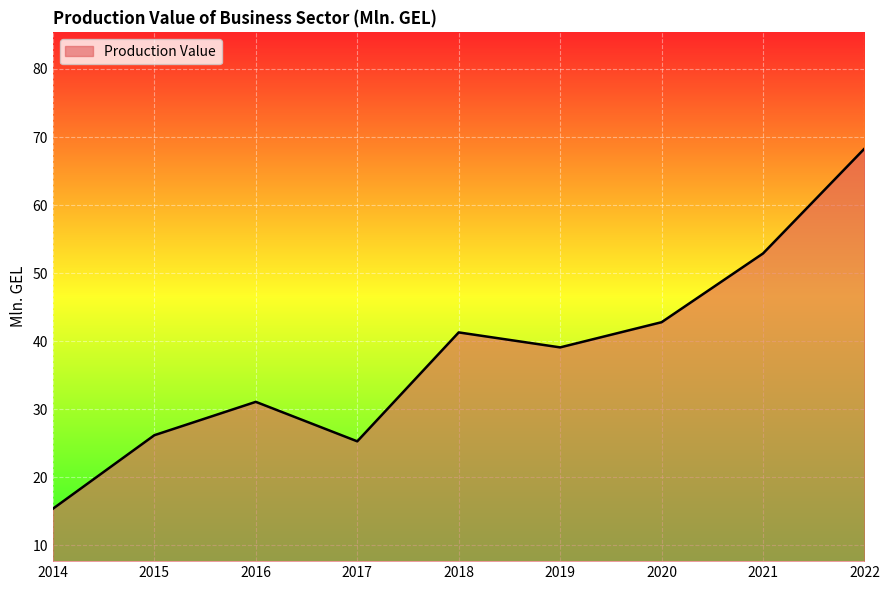

Does the chart have visible grid lines?

Yes